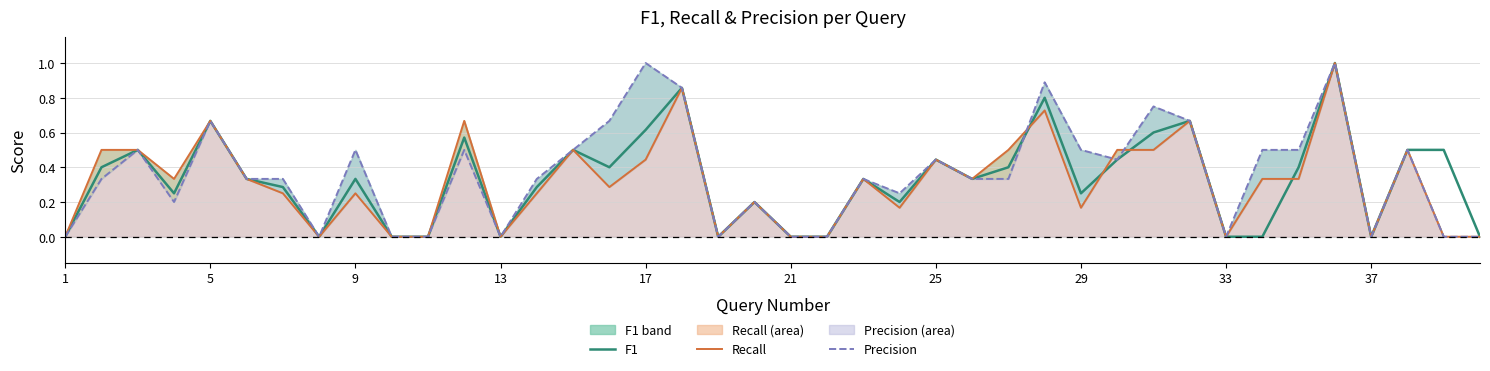

How many intersections are there between Precision and F1?

1